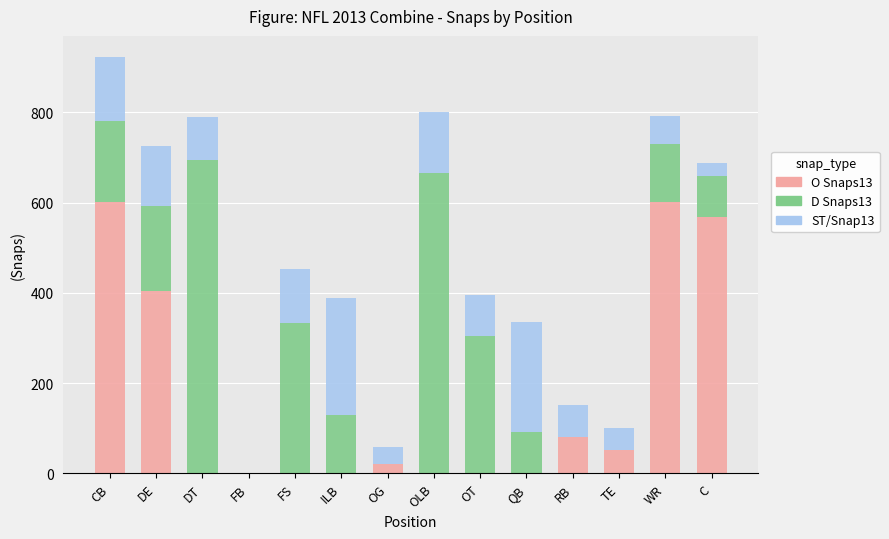

Is it true that O Snaps13 equals 343 at FS?

False